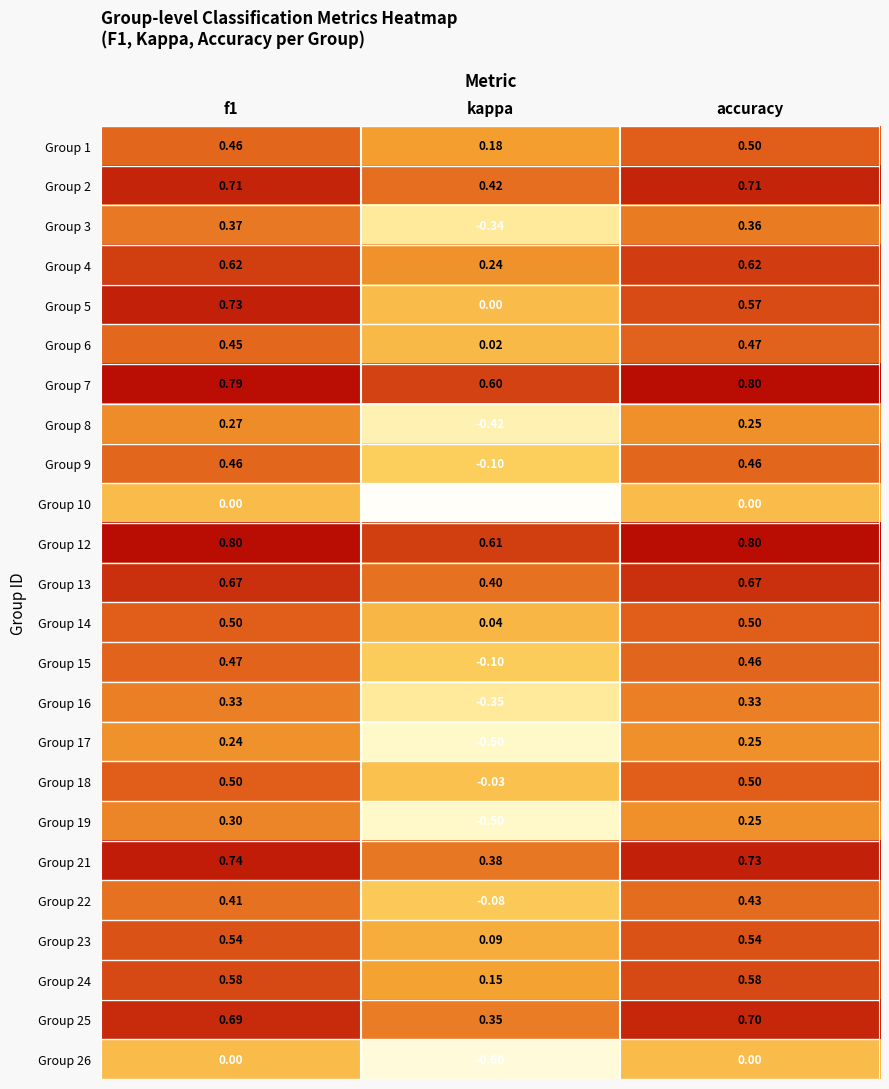

Which category has the lowest value in the Group 16 series?

kappa